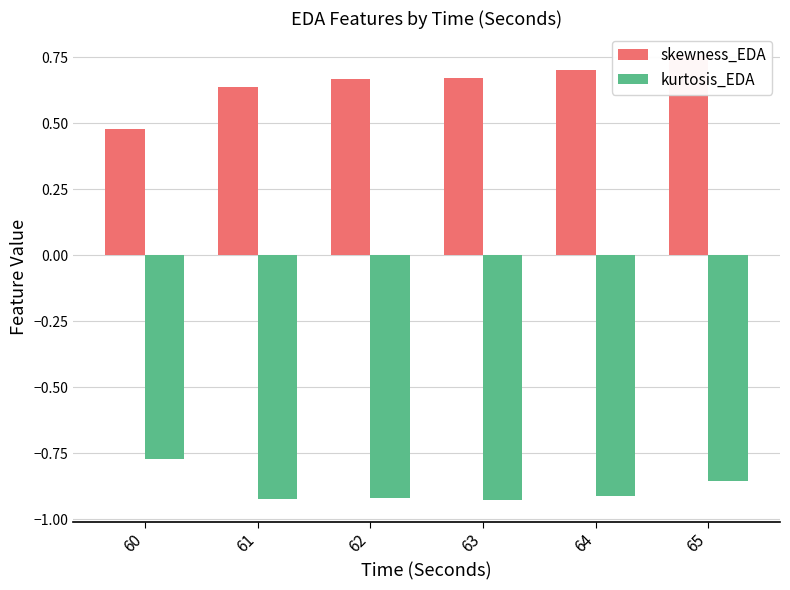

What is the difference between the skewness_EDA values at 64 and 65?

0.1